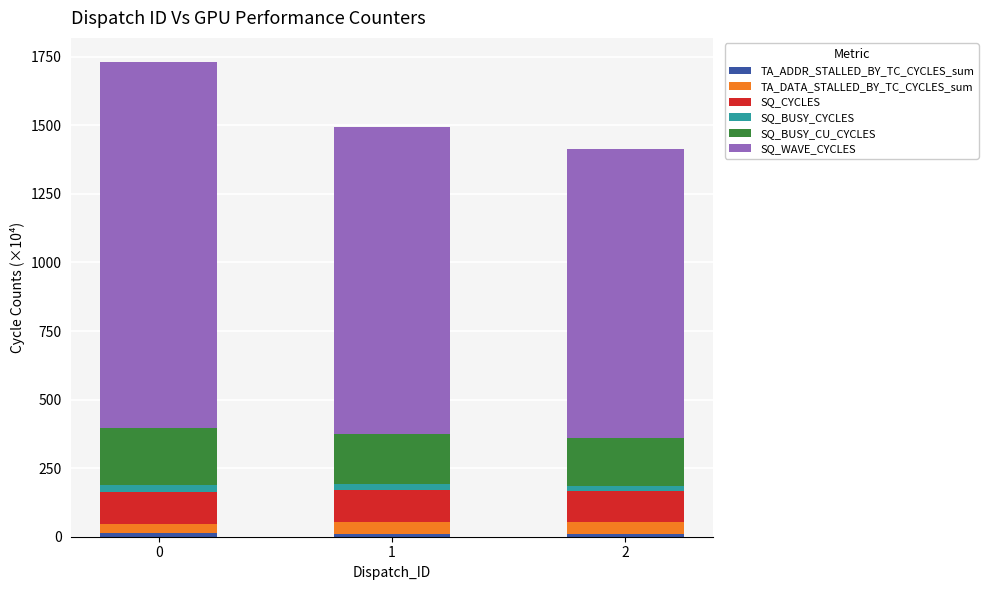

Which series has the largest range (max minus min)?

SQ_WAVE_CYCLES